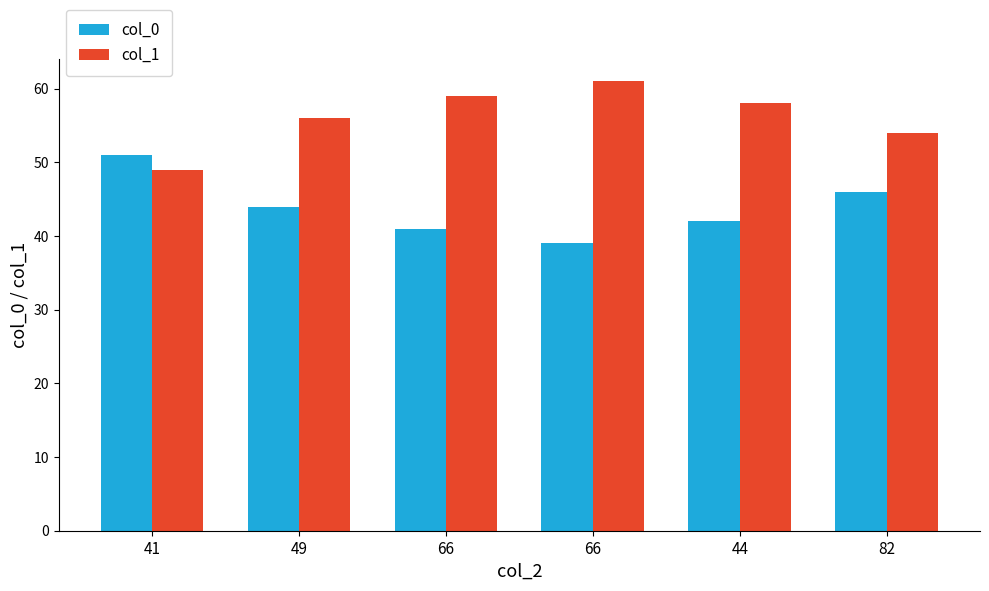

Reading left to right, transcribe all the data shown in this chart.

col_0: 51	44	41	39	42	46
col_1: 49	56	59	61	58	54